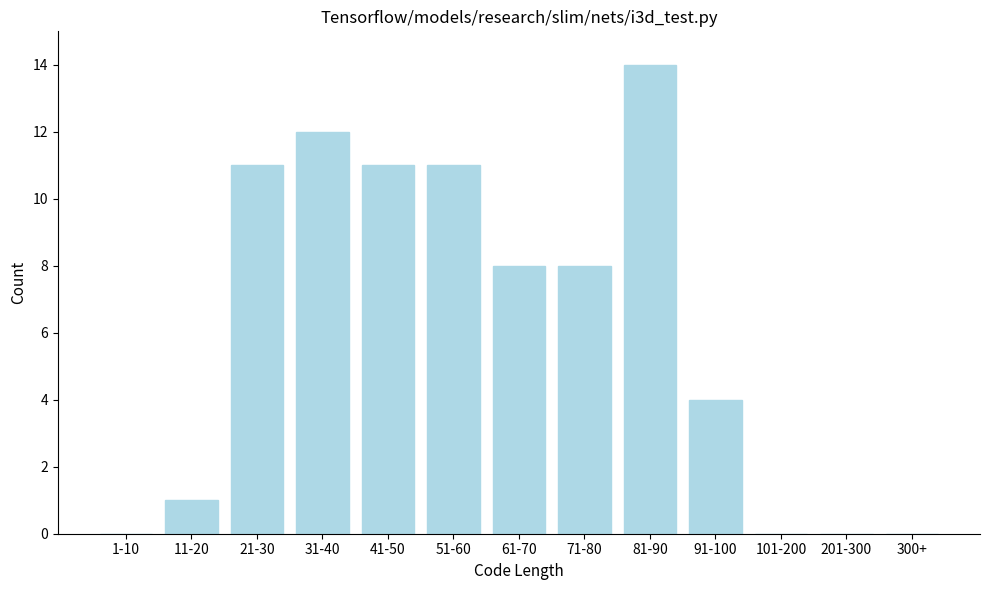

Reading right to left, list all the values displayed in this chart.

300+=0	201-300=0	101-200=0	91-100=4	81-90=14	71-80=8	61-70=8	51-60=11	41-50=11	31-40=12	21-30=11	11-20=1	1-10=0